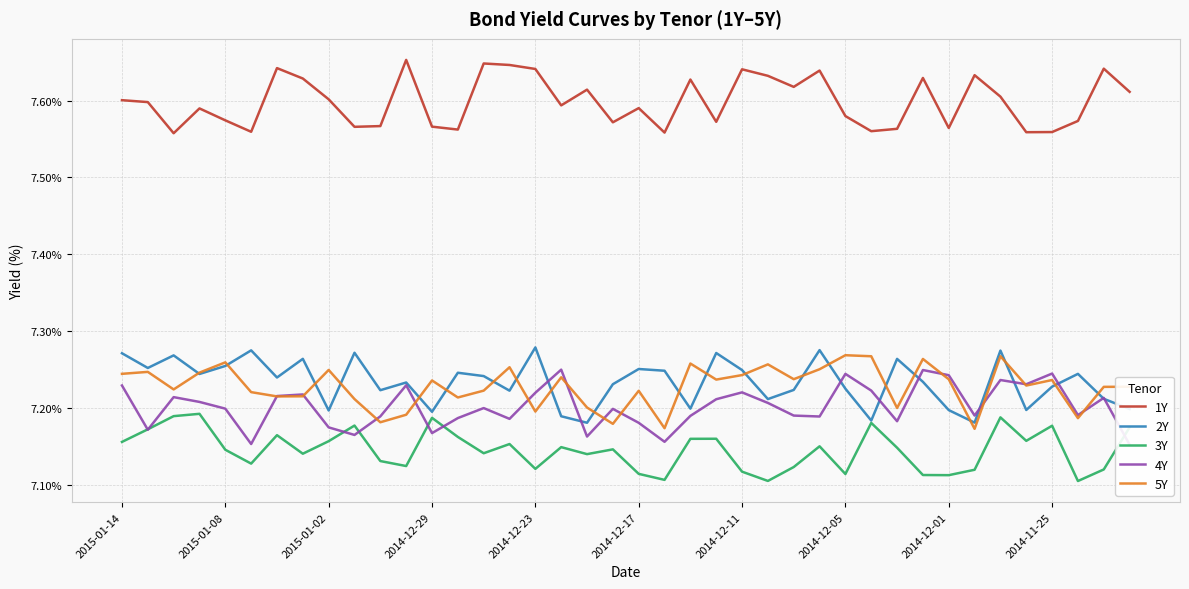

Which series has the widest spread of values?

2Y